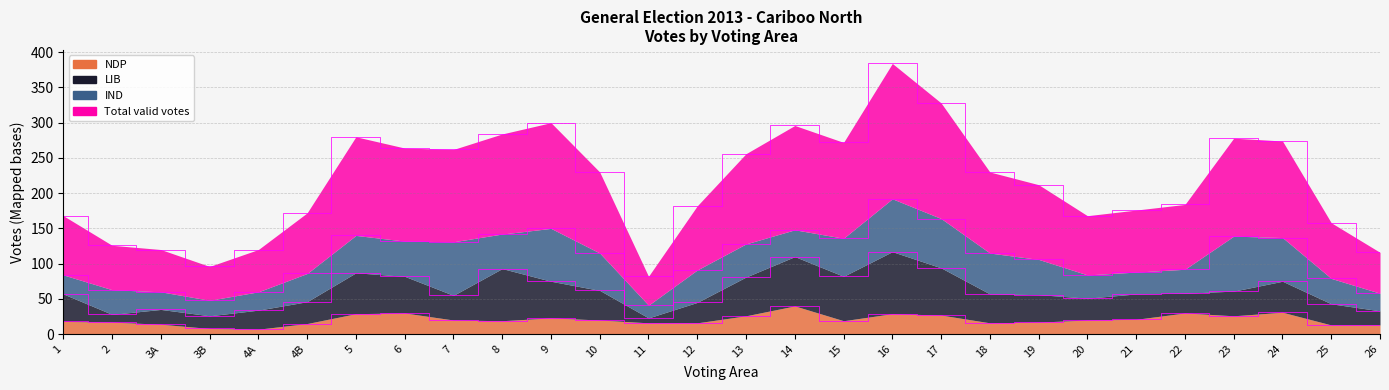

Is it true that NDP equals 31 at 24?

True